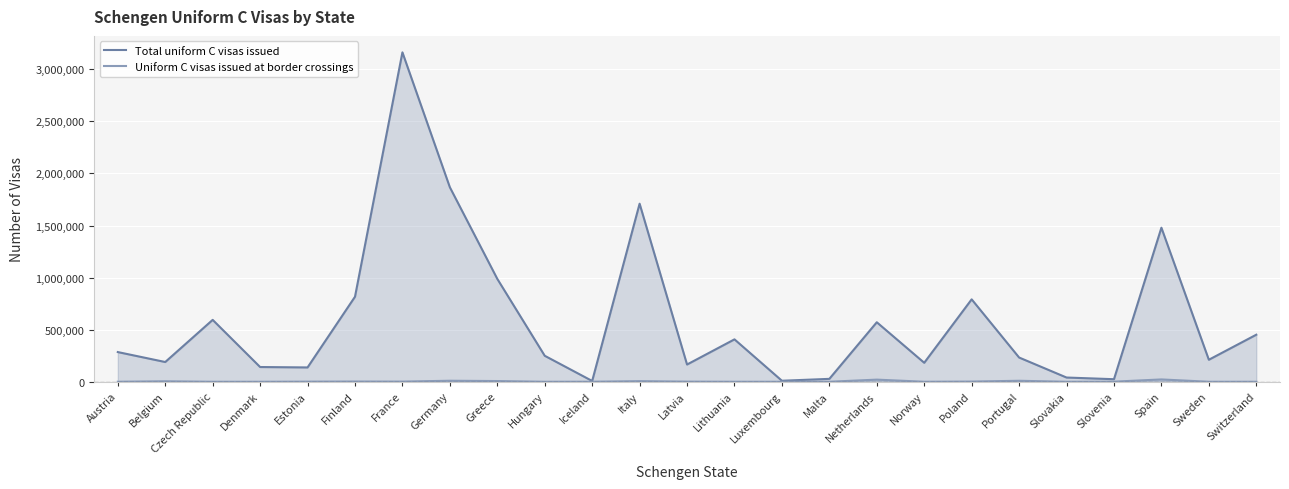

How many values in Uniform C visas issued at border crossings are above zero?

24